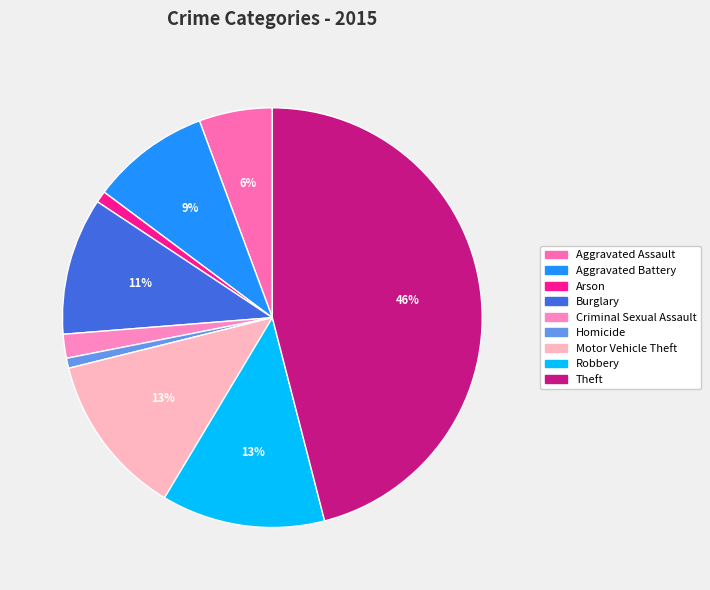

Which slice is the largest?

Theft